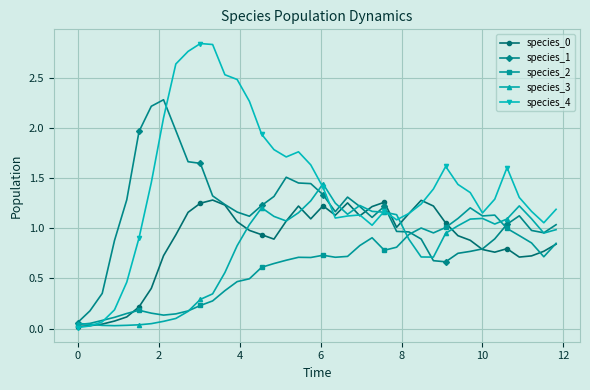

How many times do species_0 and species_3 cross each other?

10